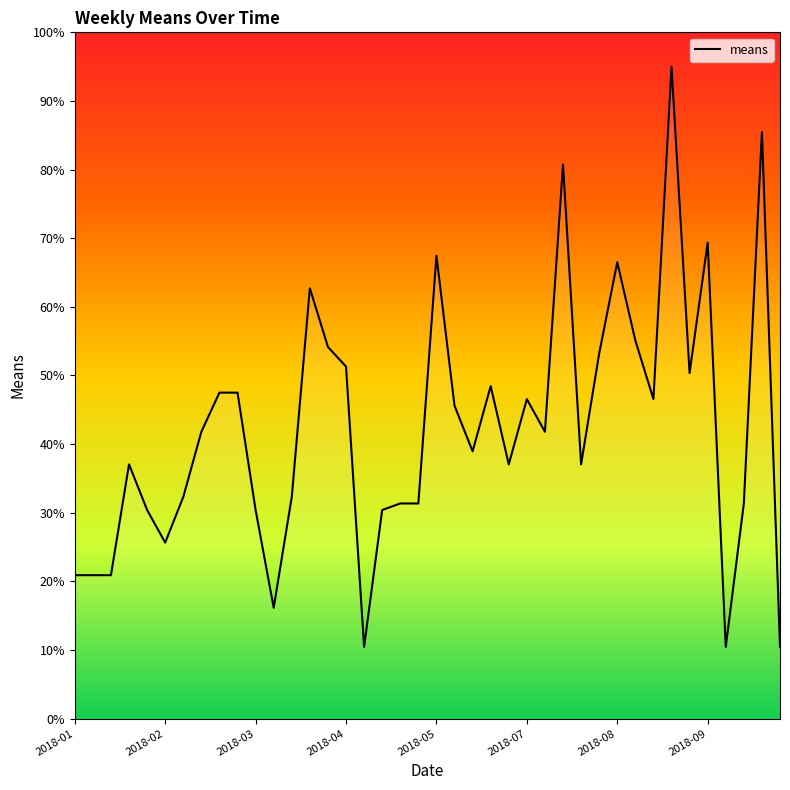

What is the maximum value shown in the chart?

95.0